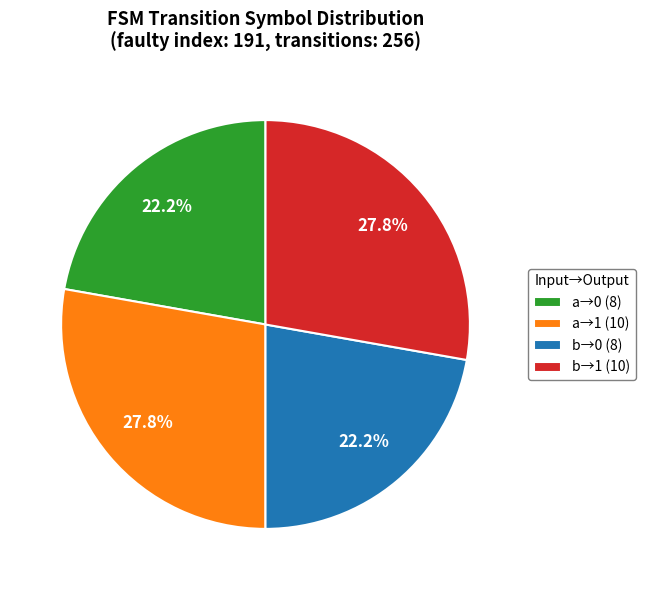

Approximately how many times larger is the value at a→0 (8) compared to b→1 (10)?

0.8